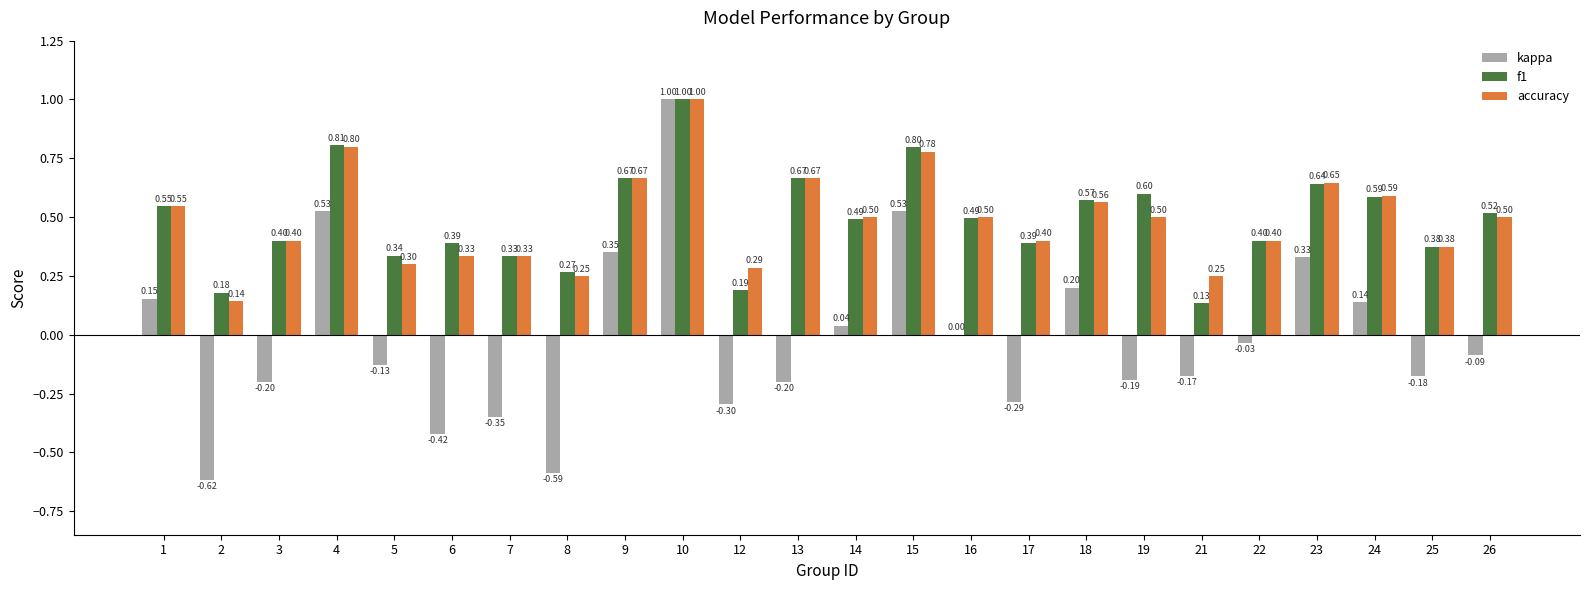

Is the value of accuracy at 24 greater than the value of kappa at 2?

Yes